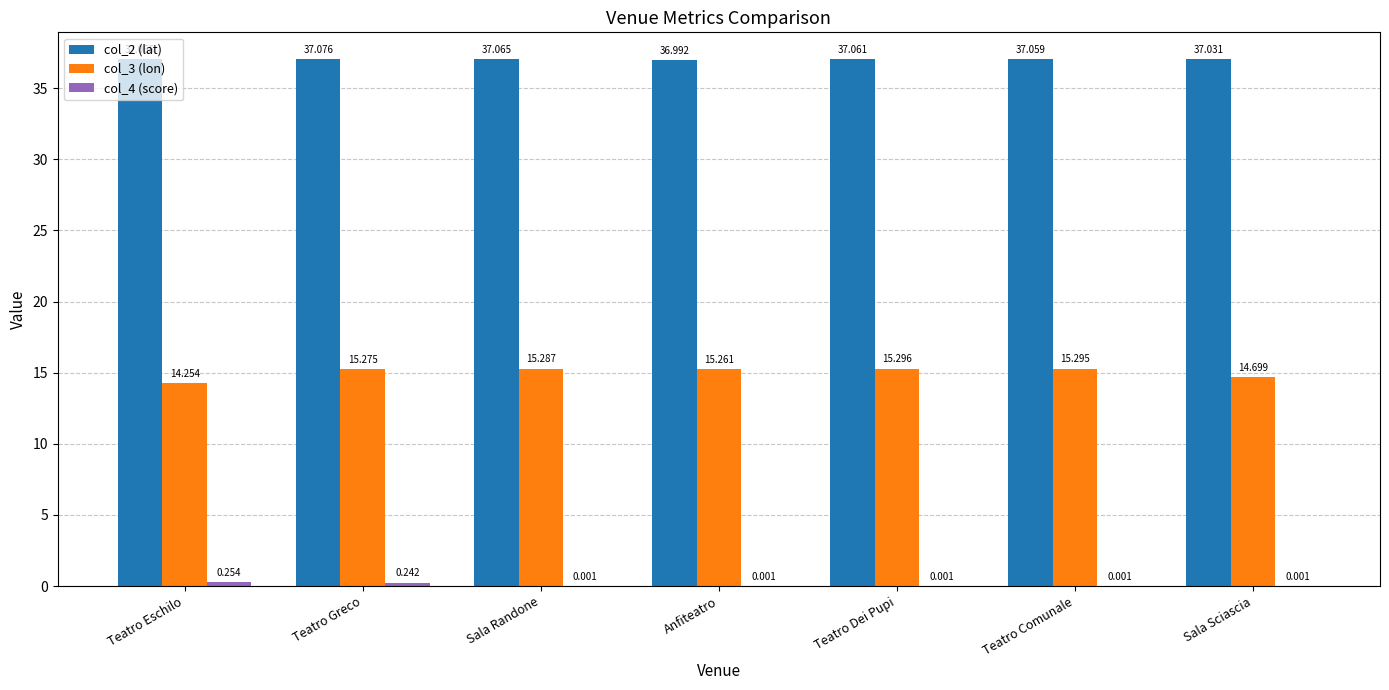

Are the bars horizontal?

No